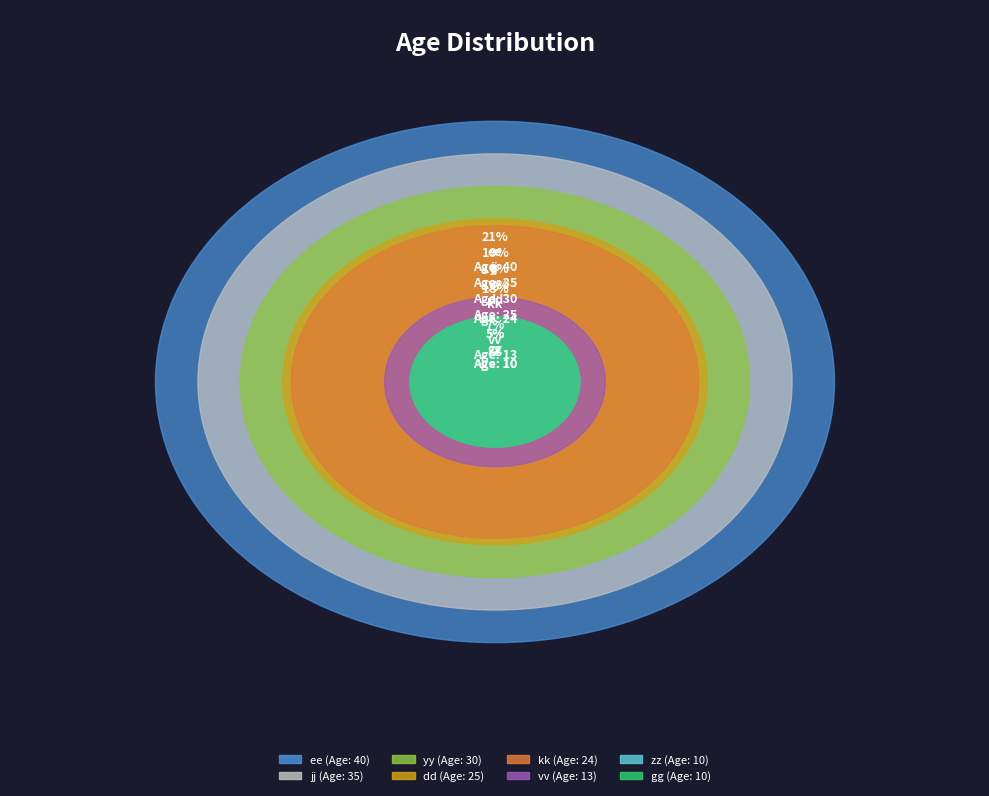

What is the change in value from zz to yy?

+20